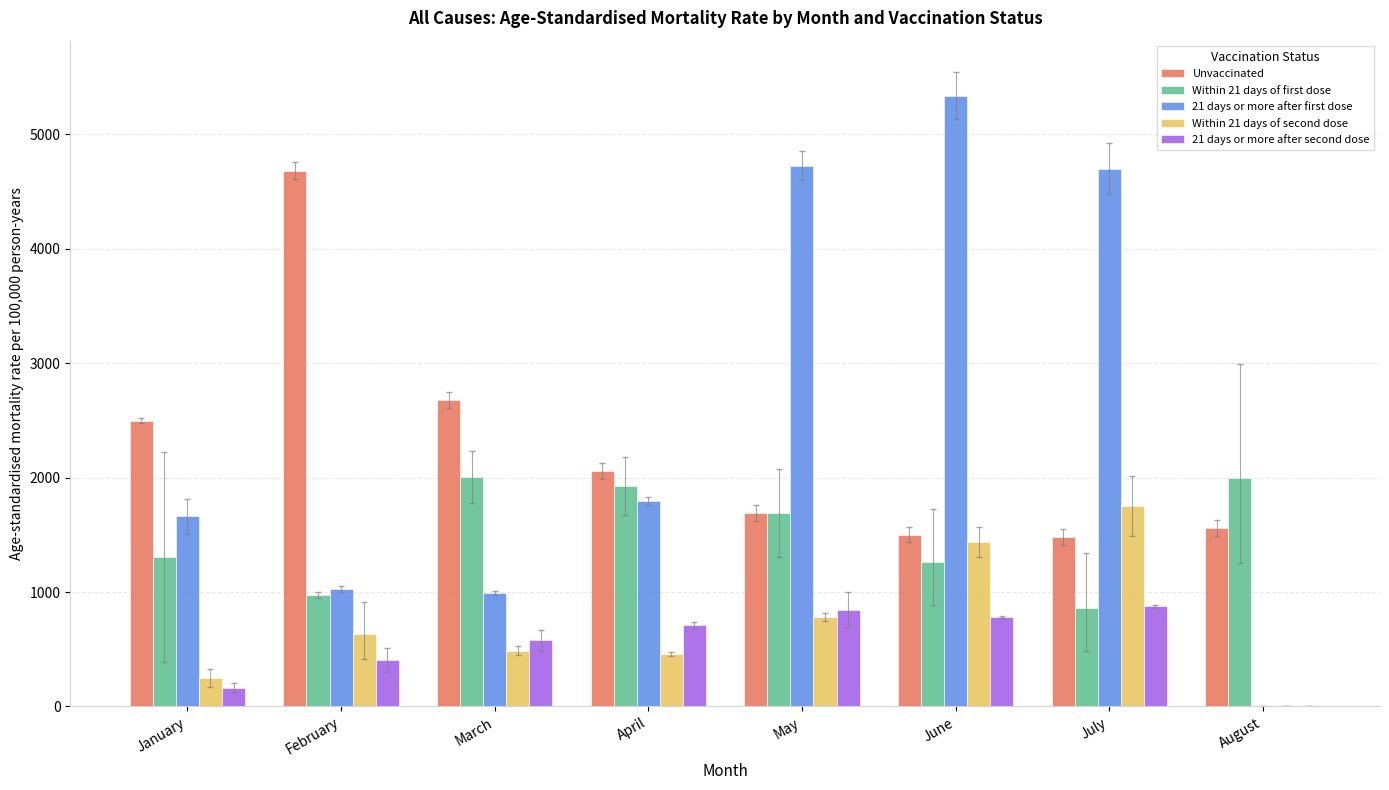

Which category has the highest value across all series?

June